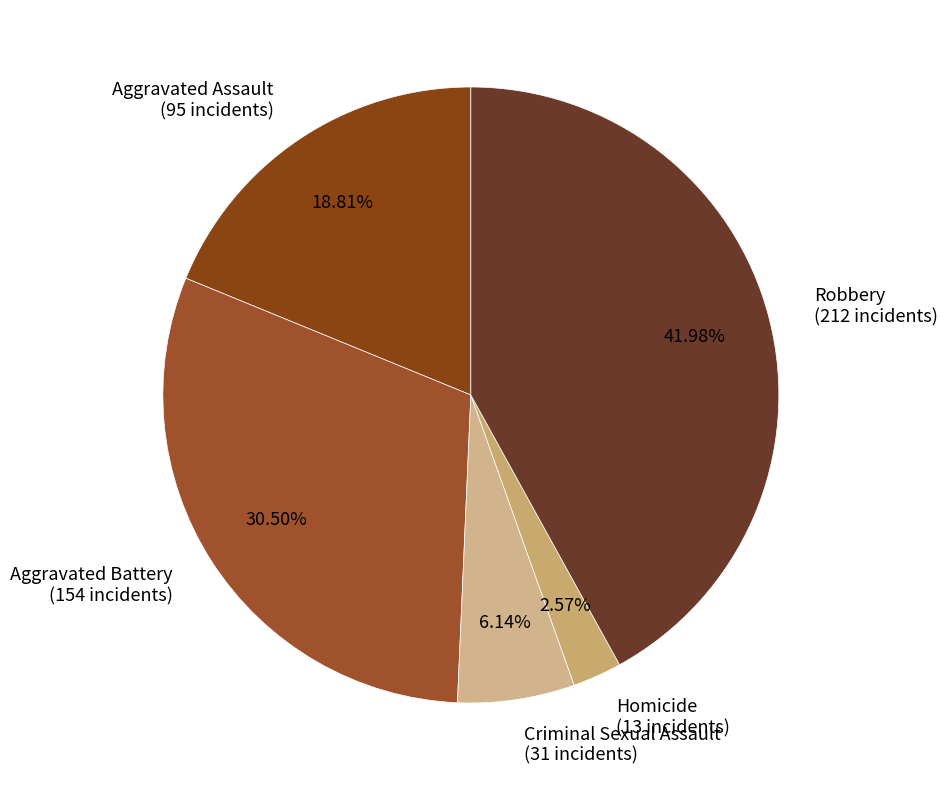

How many segments does this pie chart have?

5